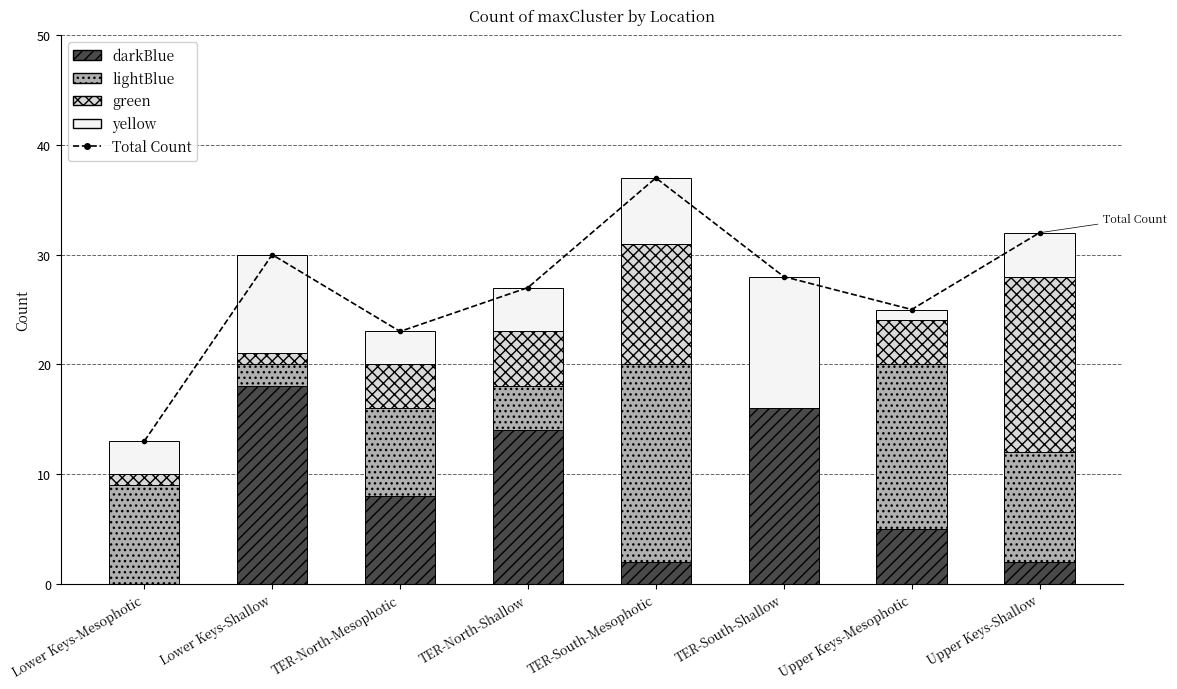

What is the value of the lightBlue bar at the 3rd from the left?

8